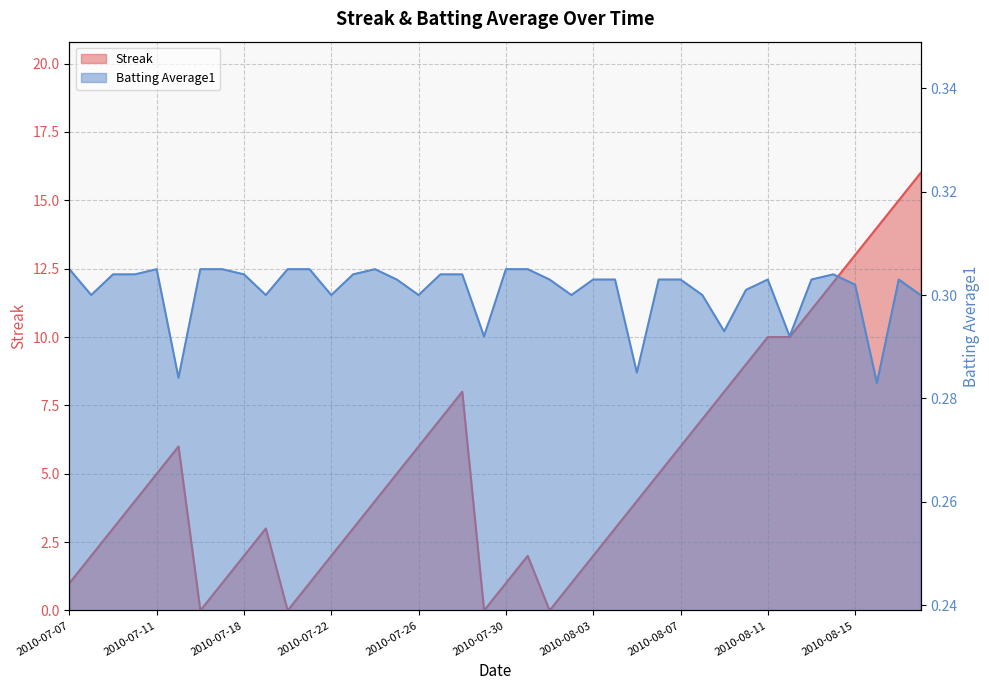

What position from the left is 2010-07-27?

18